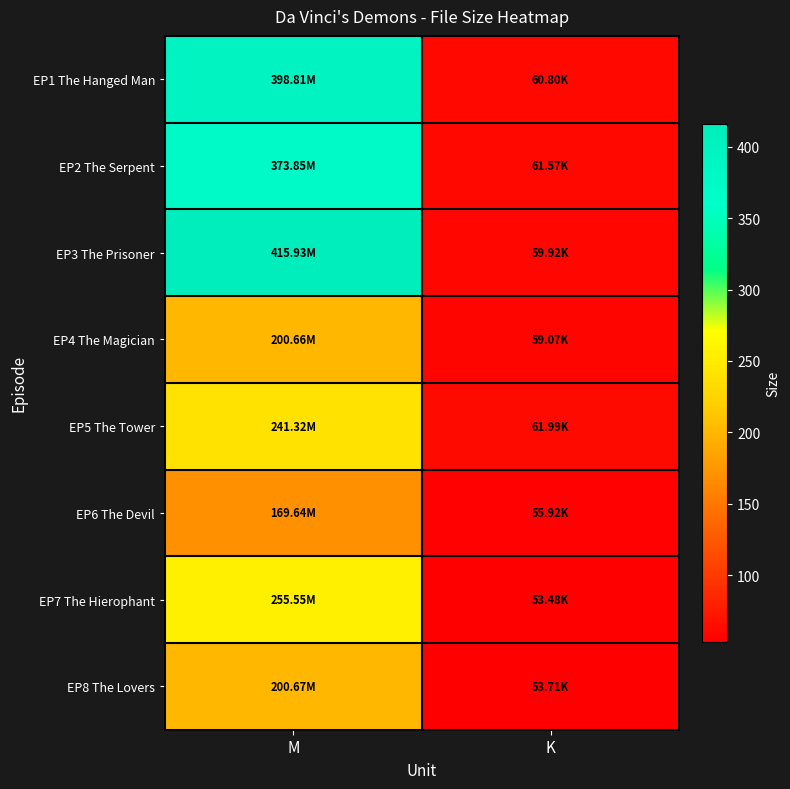

What is the spread (max minus min) of values at M?

246.3